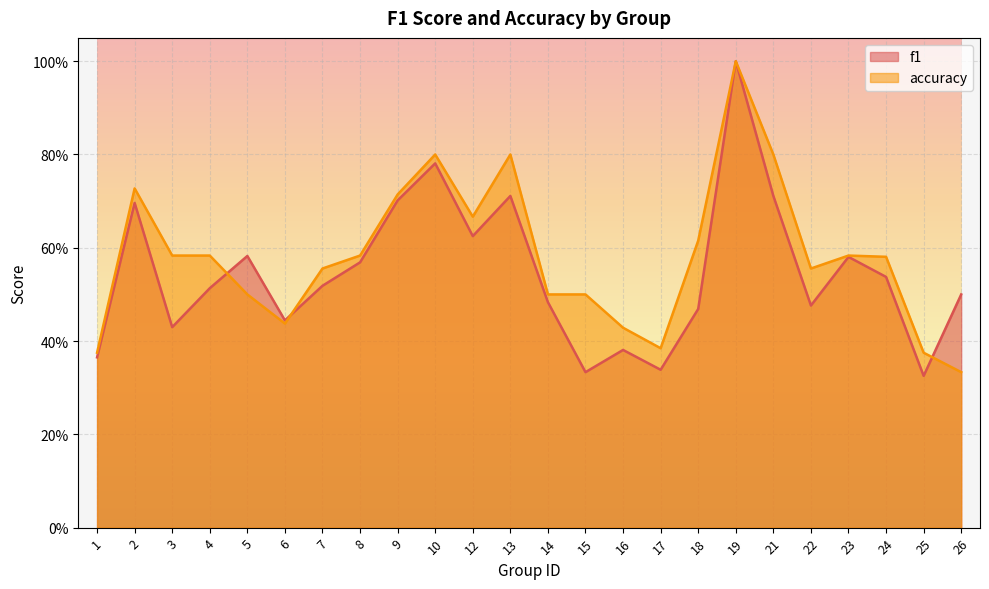

What is the difference between the maximum and minimum values in the accuracy series?

0.7